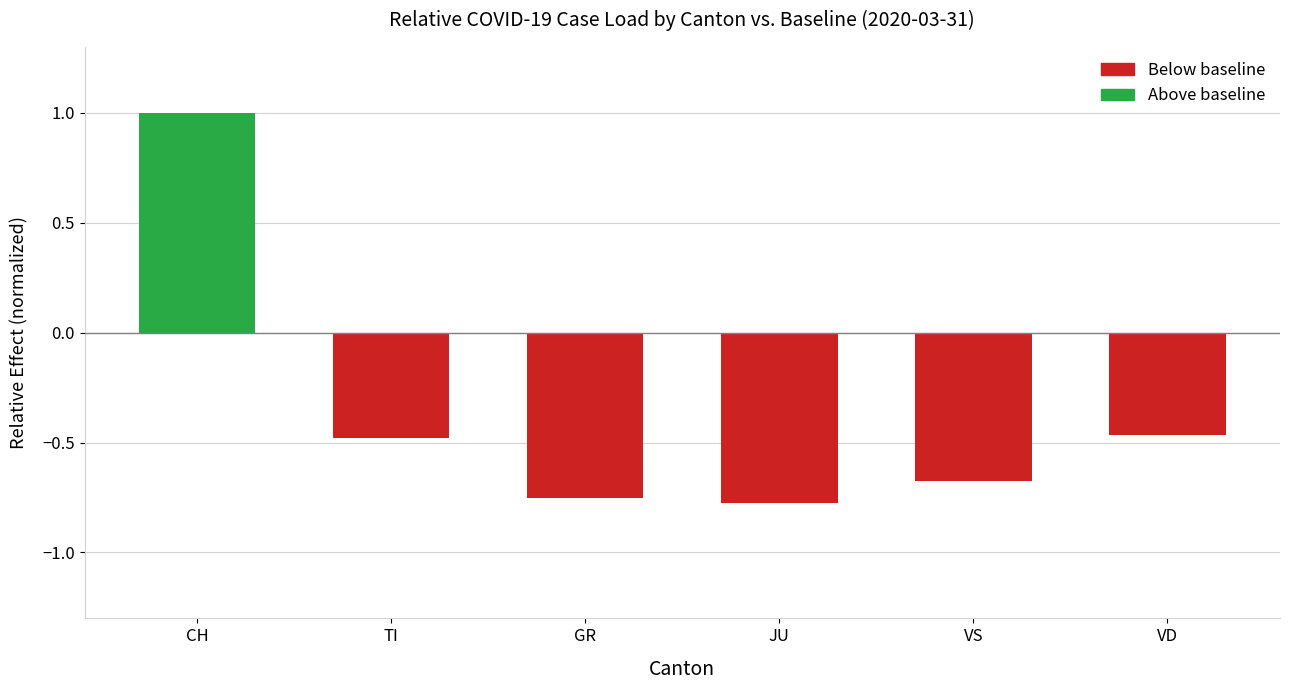

How many distinct data groups are displayed?

1